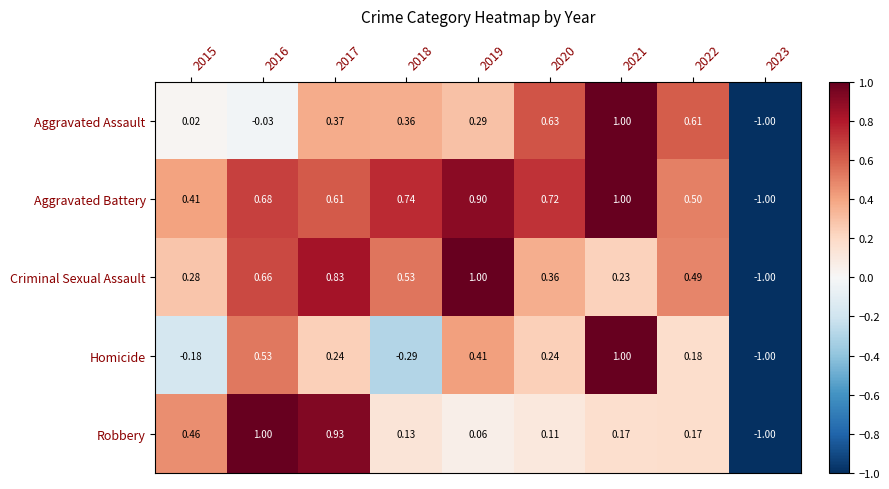

Between 2015 and 2018, which series saw the biggest shift?

Aggravated Assault